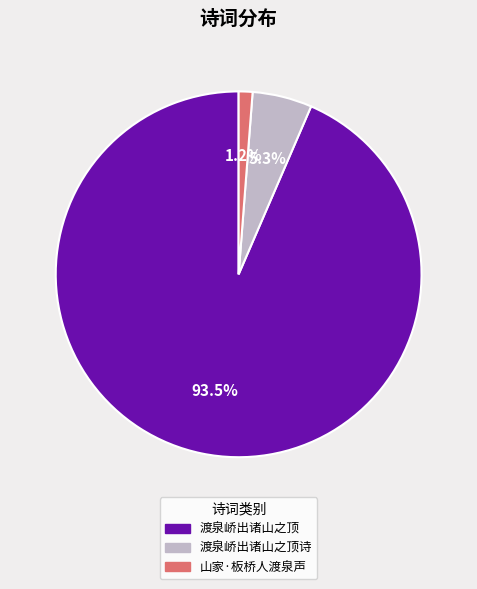

What is the largest slice in the pie chart?

渡泉峤出诸山之顶